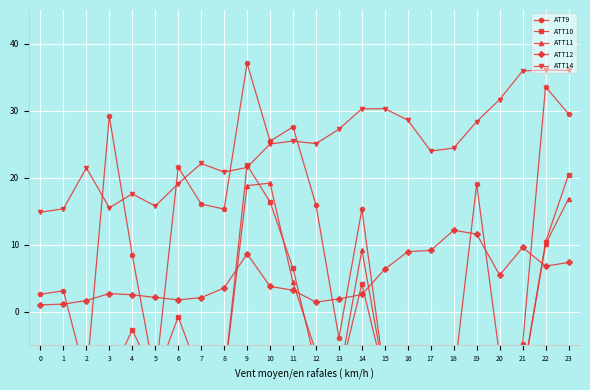

Which series has the largest total across all categories?

ATT14